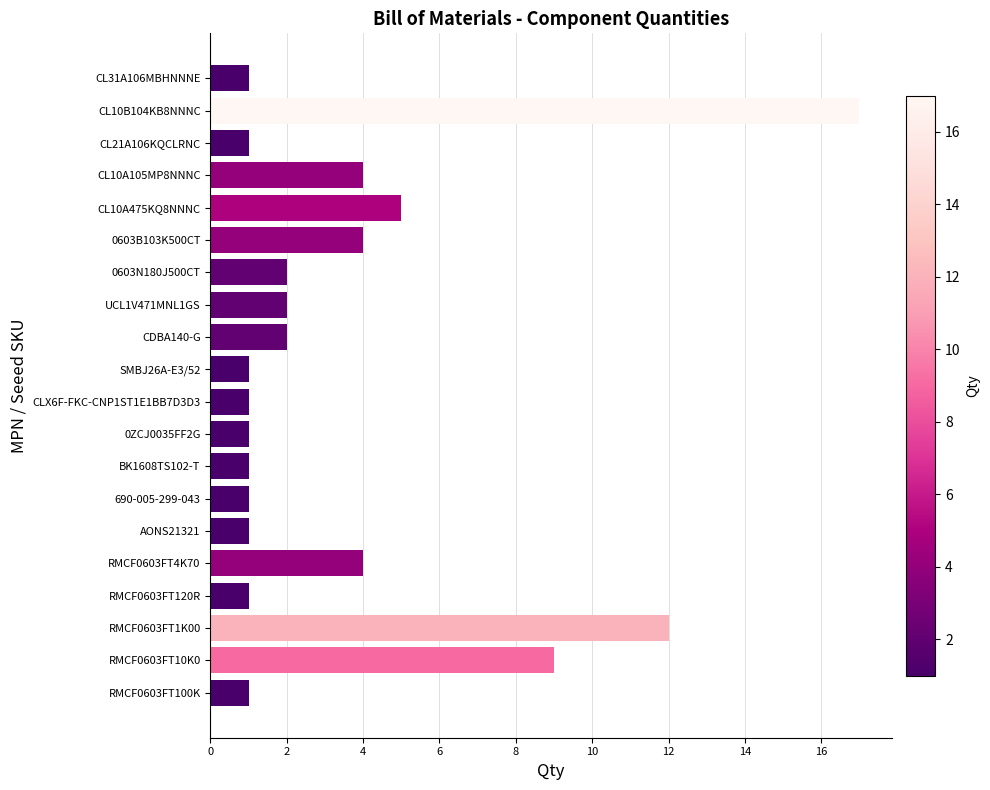

What is the greatest value displayed?

17